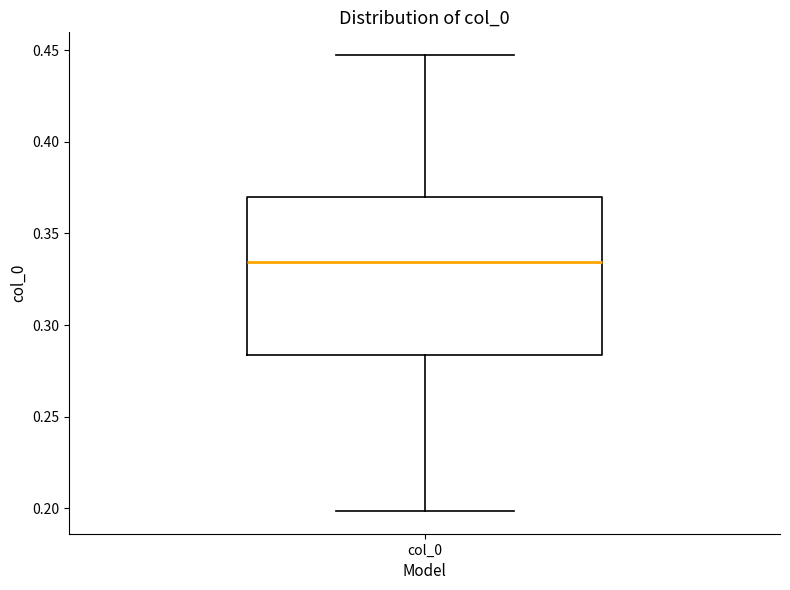

Read this box plot against the y-axis: the position of the median line, the range covered by the box, and the ends of both whiskers. The values are not printed on the chart, so give them approximately, as read against the axis.

median 0.335, box 0.285 to 0.370, whiskers 0.200 to 0.445